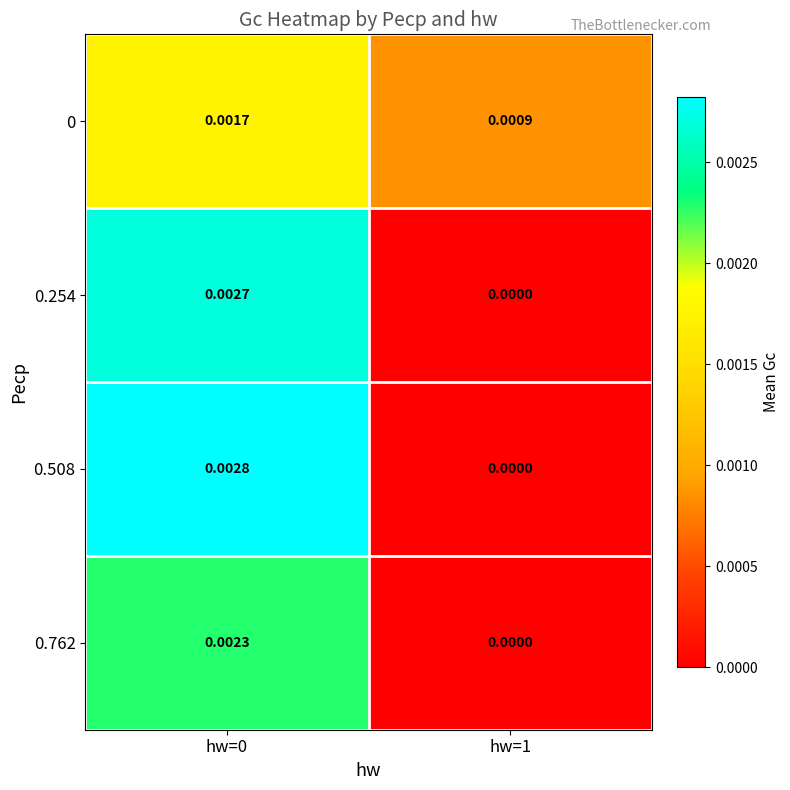

Is the value of 0.508 at hw=0 greater than the value of 0.762 at hw=0?

Yes